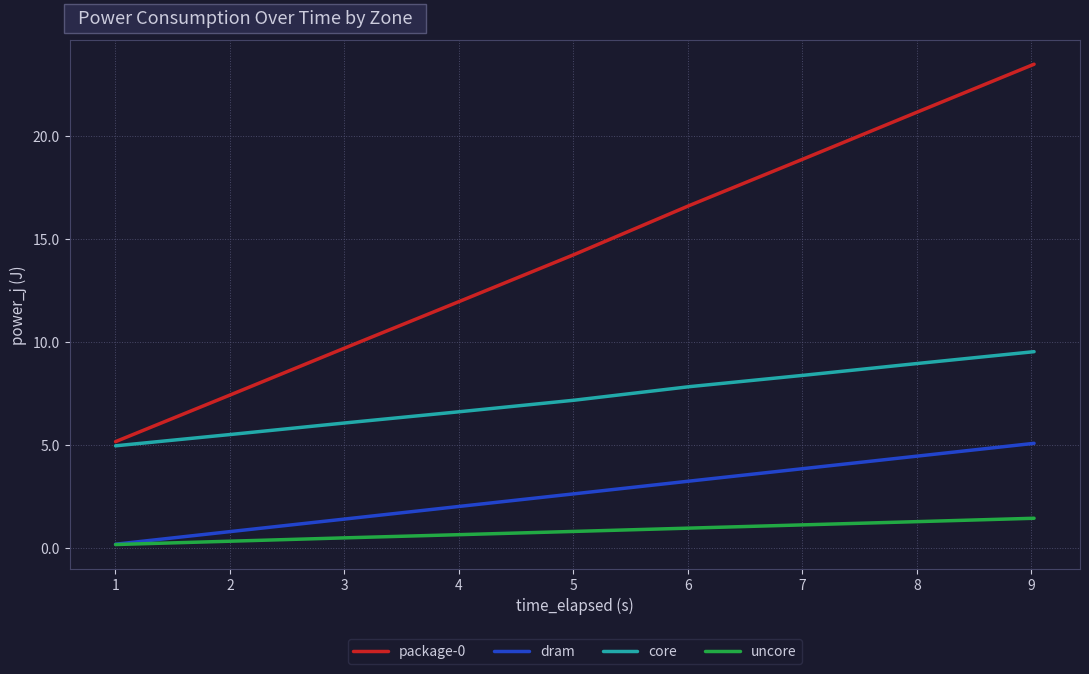

What is the lowest value of the core series?

5.0